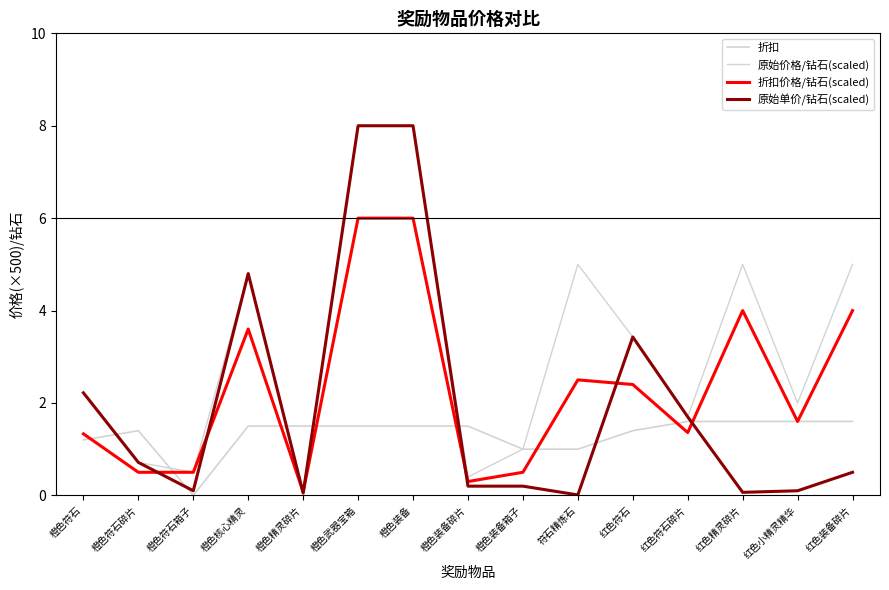

Which label corresponds to the smallest value in the chart?

橙色符石箱子